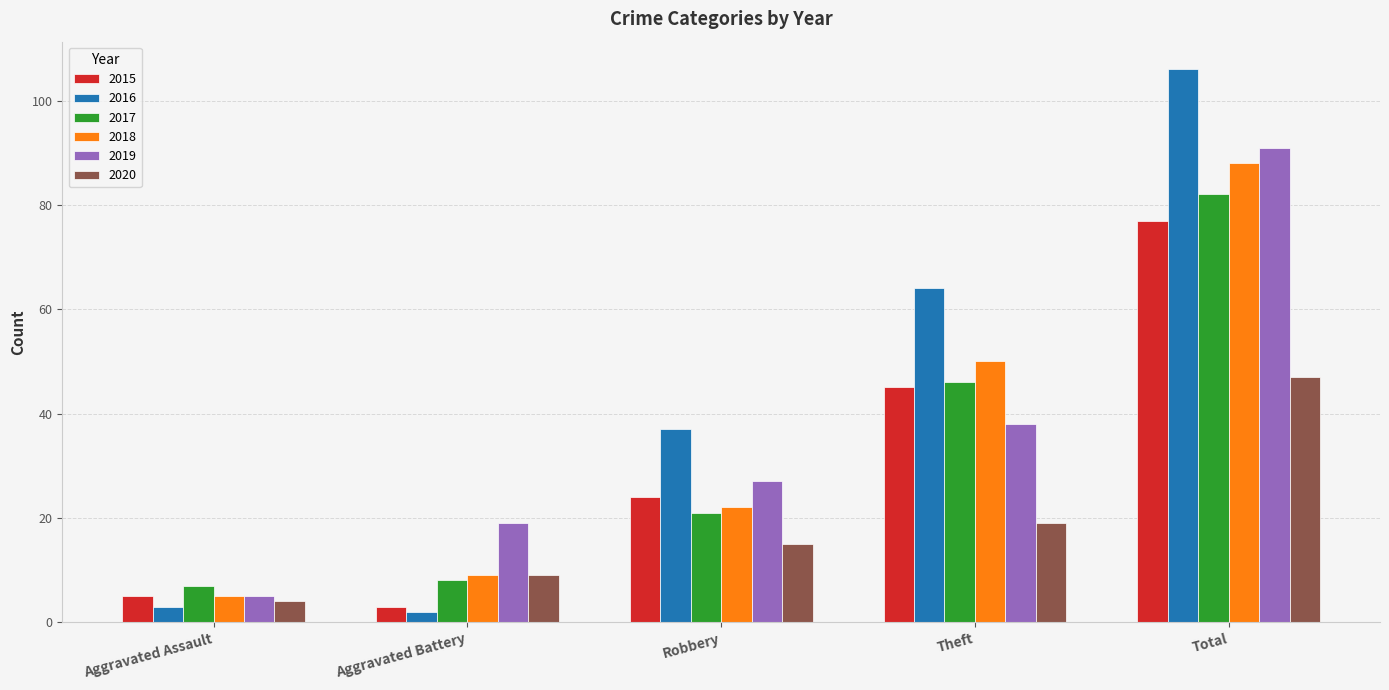

What is the minimum value for 2017?

7